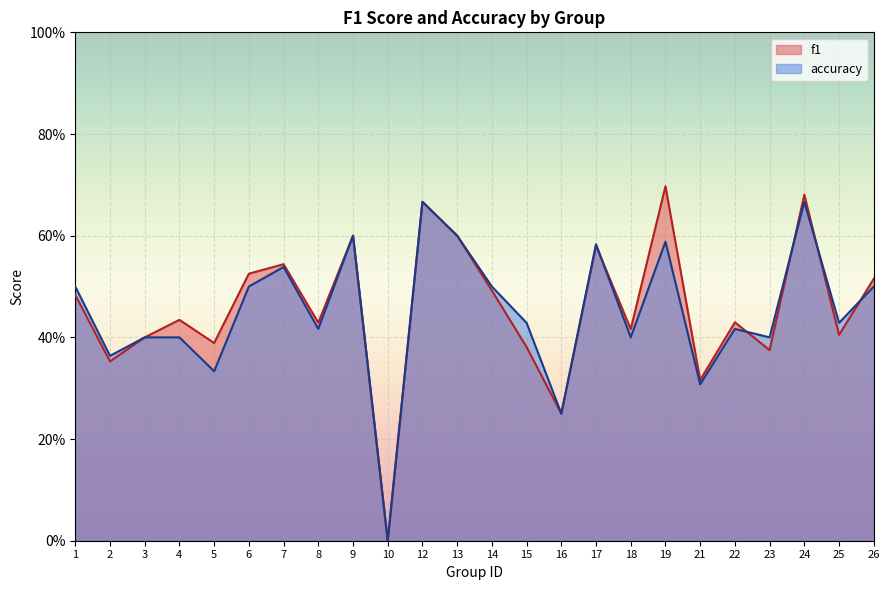

At which label does f1 reach its peak?

19